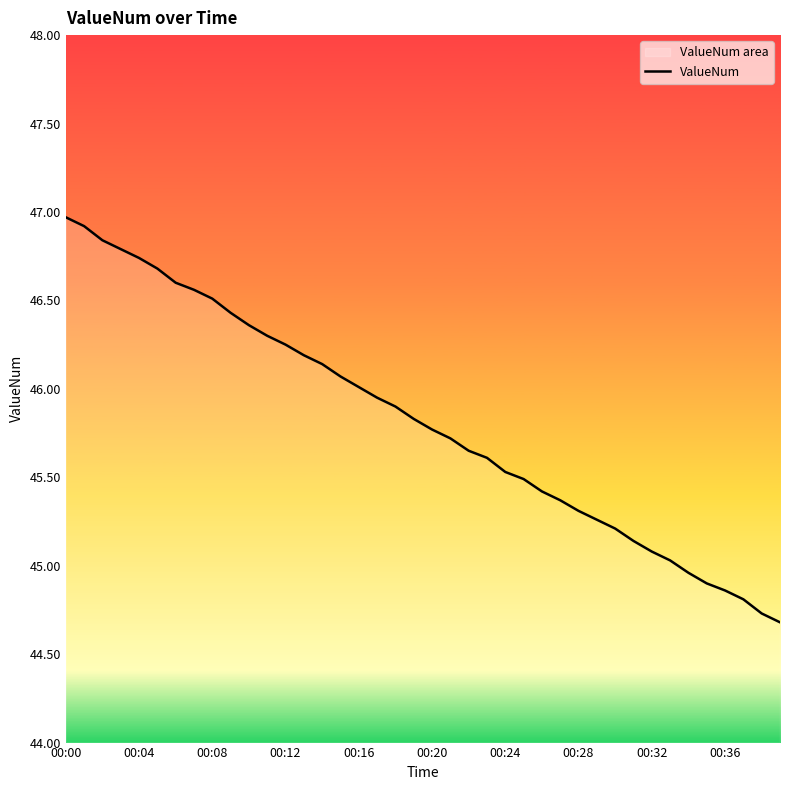

Is it true that the value at 33 is 45.0?

True